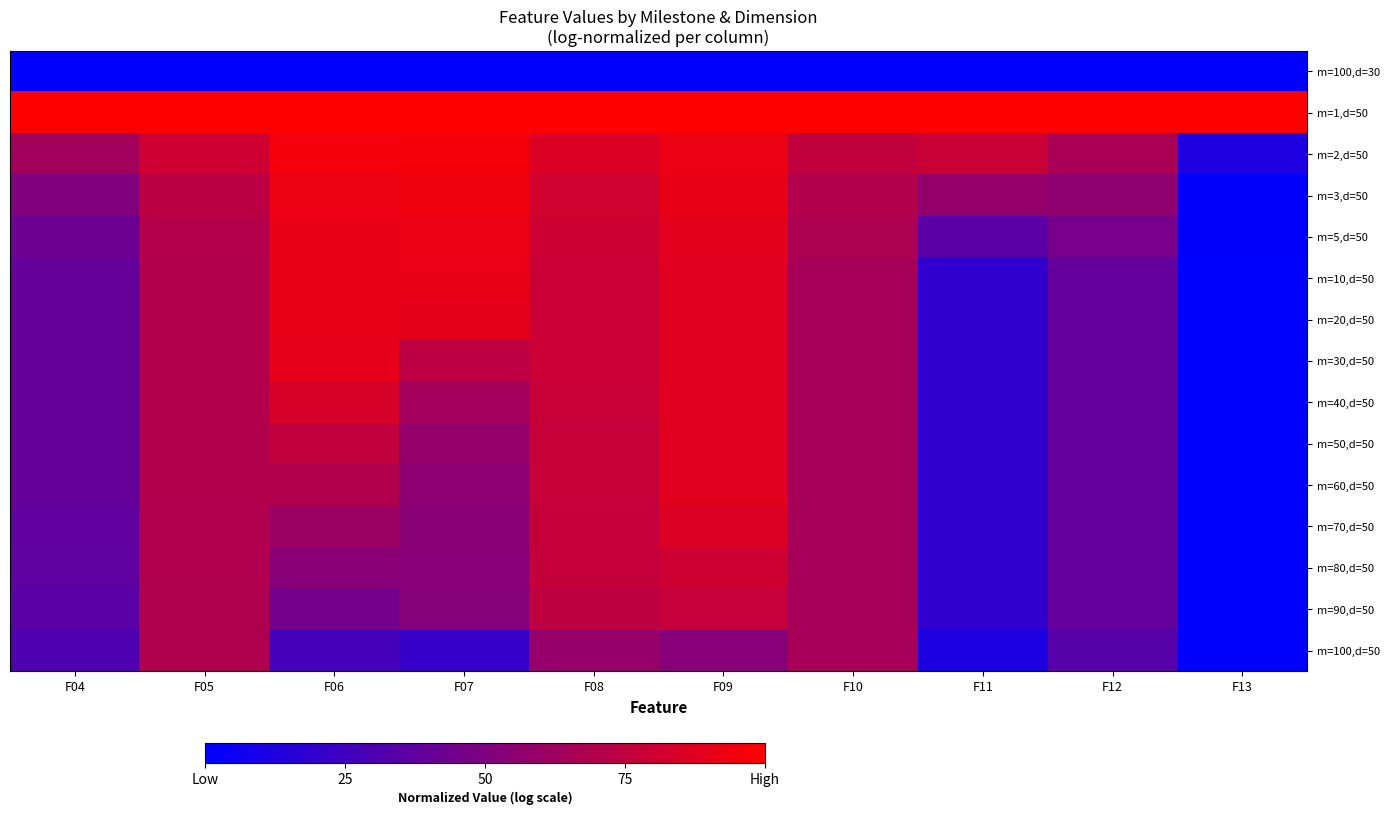

Which category has the highest value across all series?

F04